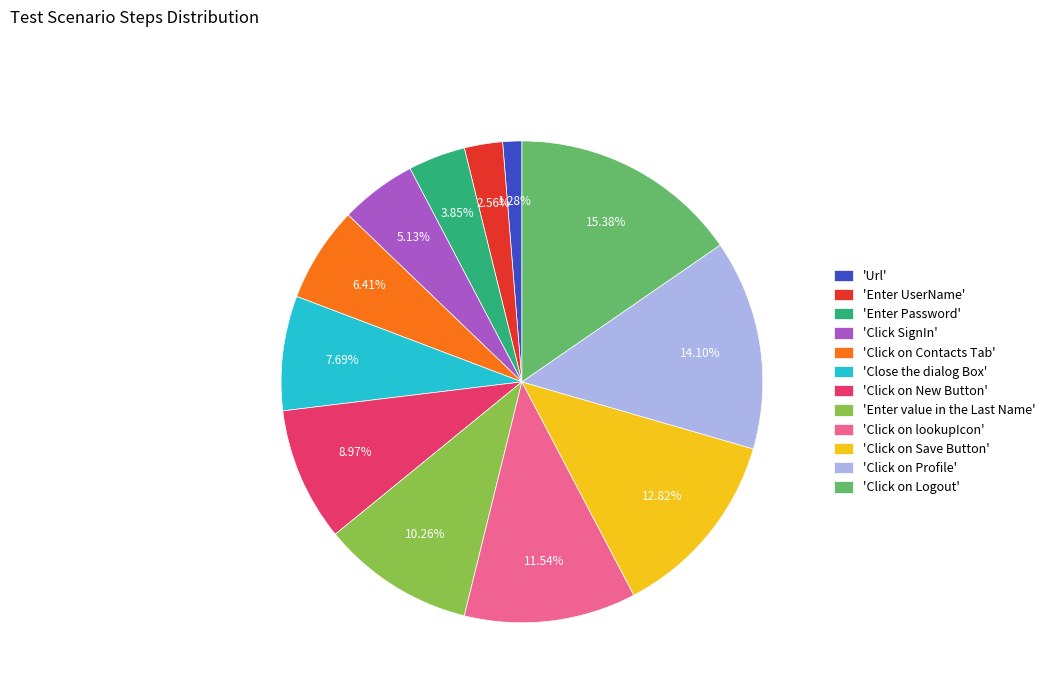

Approximately how many times larger is the value at 'Click on lookupIcon' compared to 'Click on Contacts Tab'?

1.8